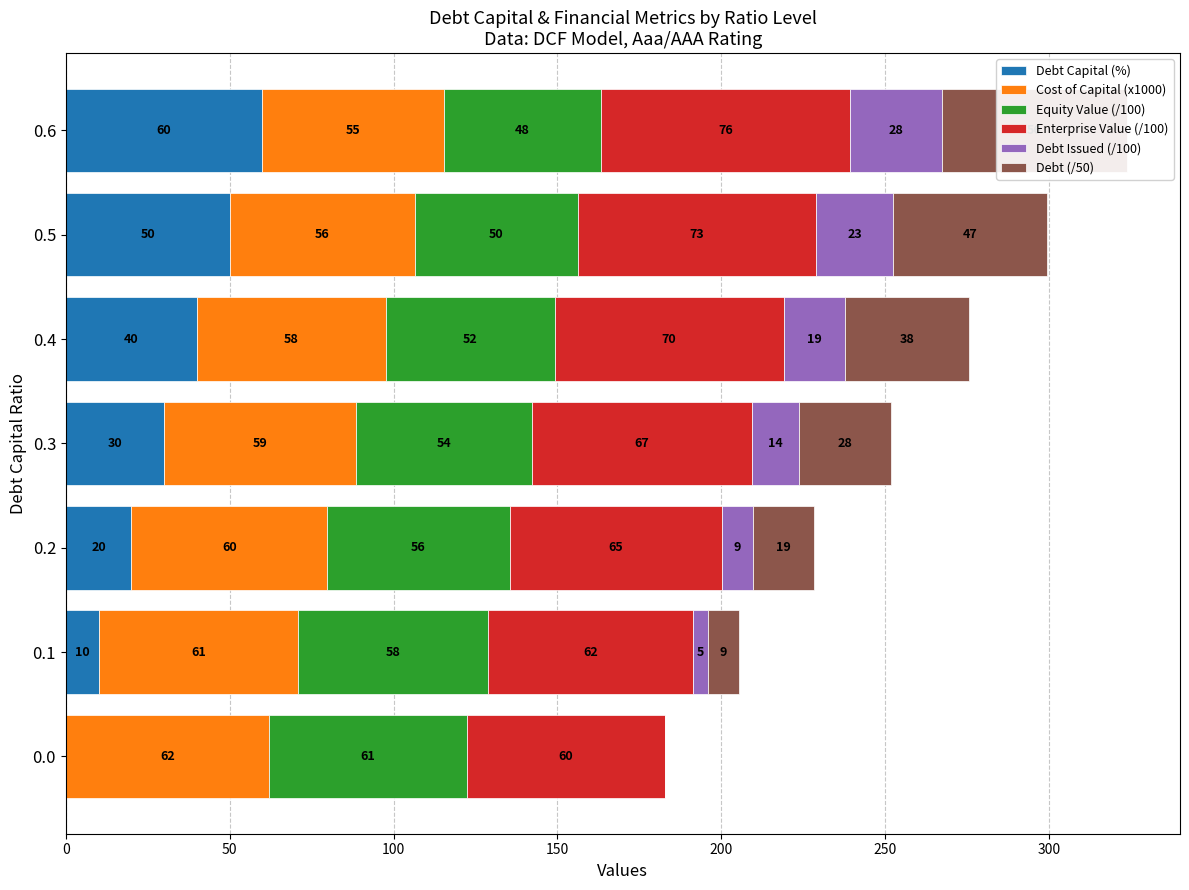

True or false: Debt Capital (%) has a value of 0.0 at 0.

True